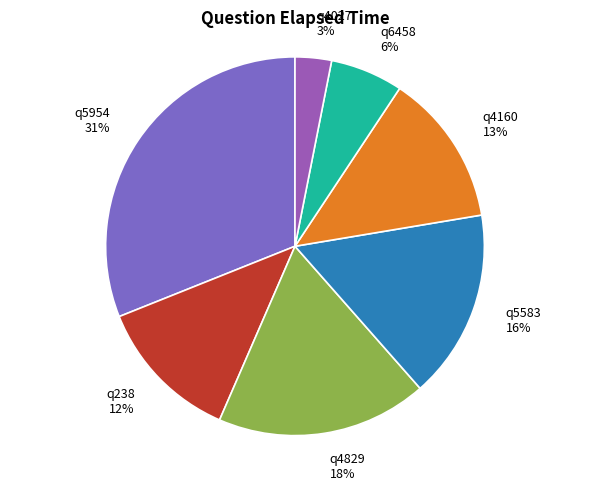

To the nearest percent, what portion does q238 represent?

12%